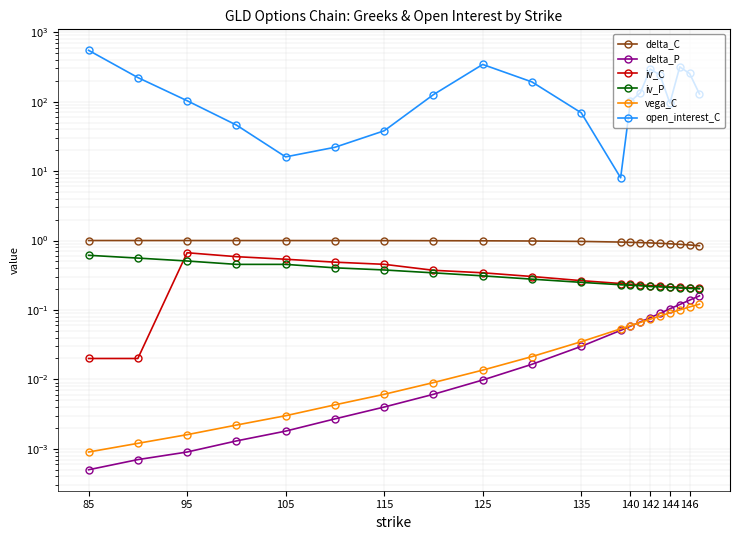

List the series in order of their peak value, highest first.

open_interest_C, delta_C, iv_C, iv_P, delta_P, vega_C